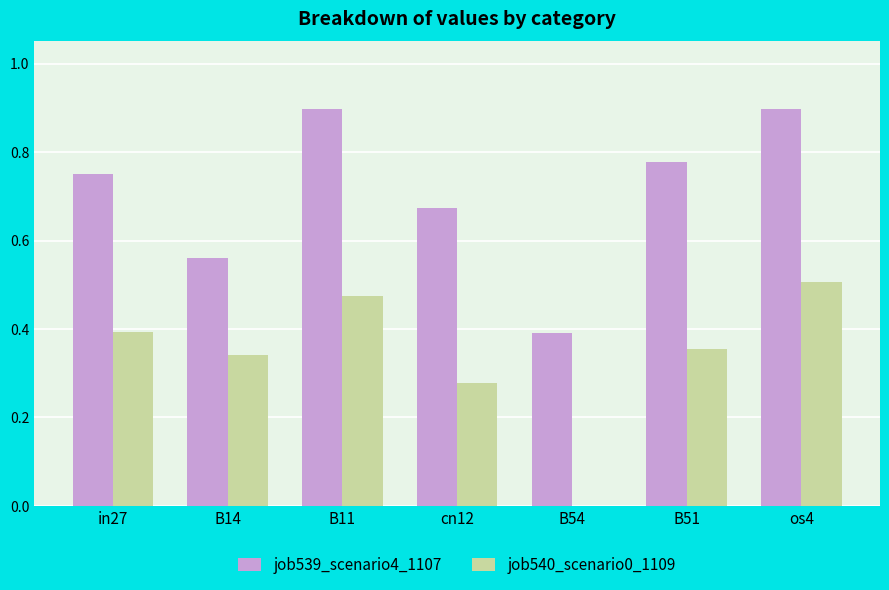

What is the sum of the job539_scenario4_1107 values at cn12 and B51?

1.5